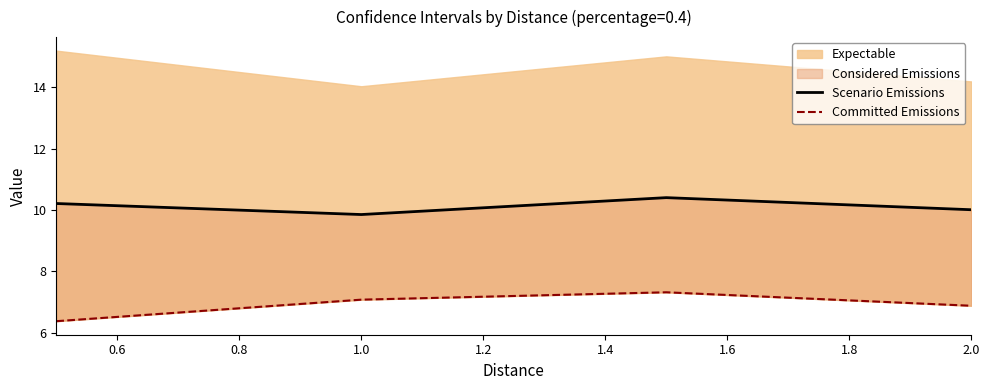

What is the sum of all Committed Emissions values?

27.6